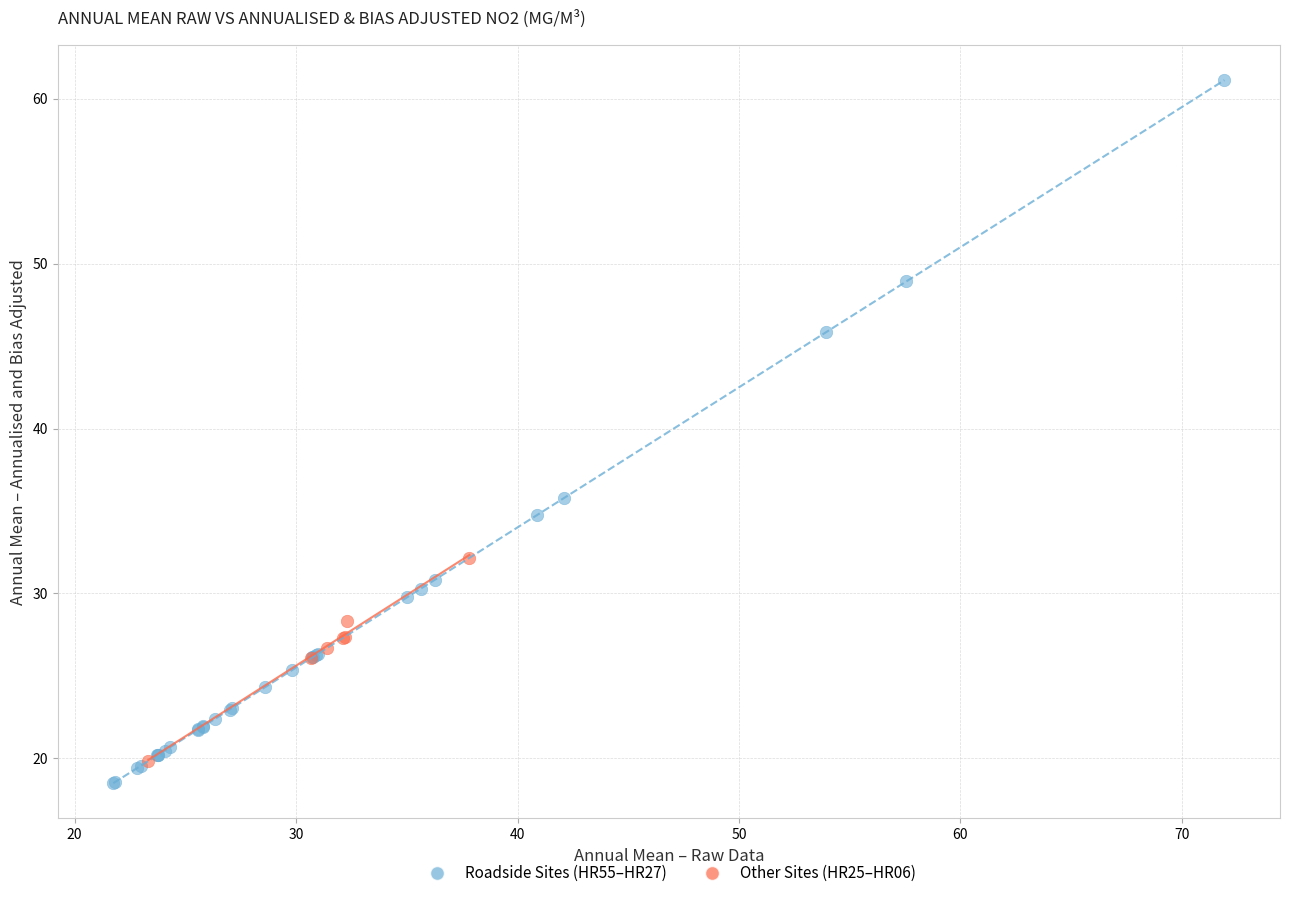

Which series has the largest Y range (max minus min)?

Roadside Sites (HR55–HR27)